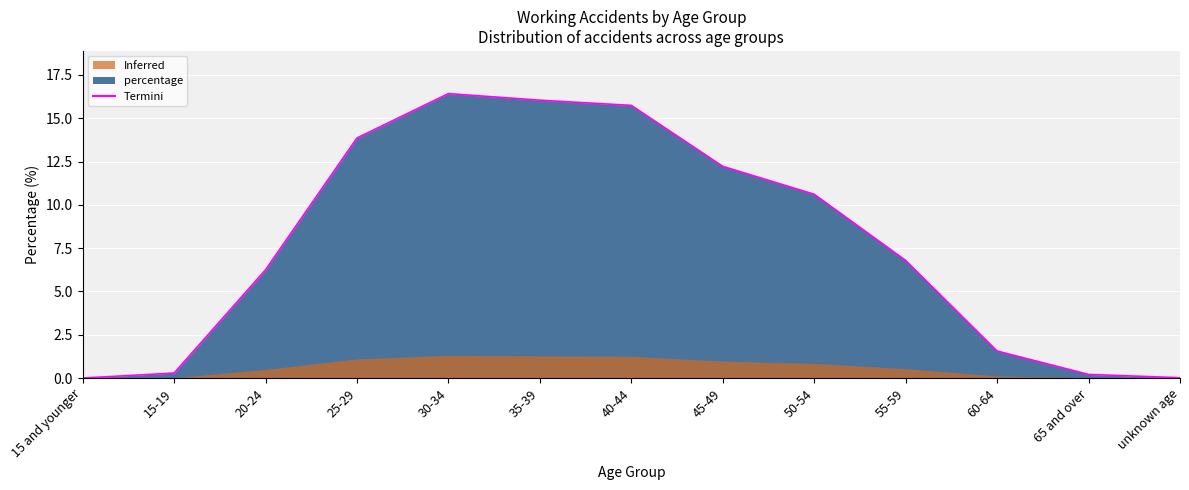

At which label does the data first exceed 6?

20-24